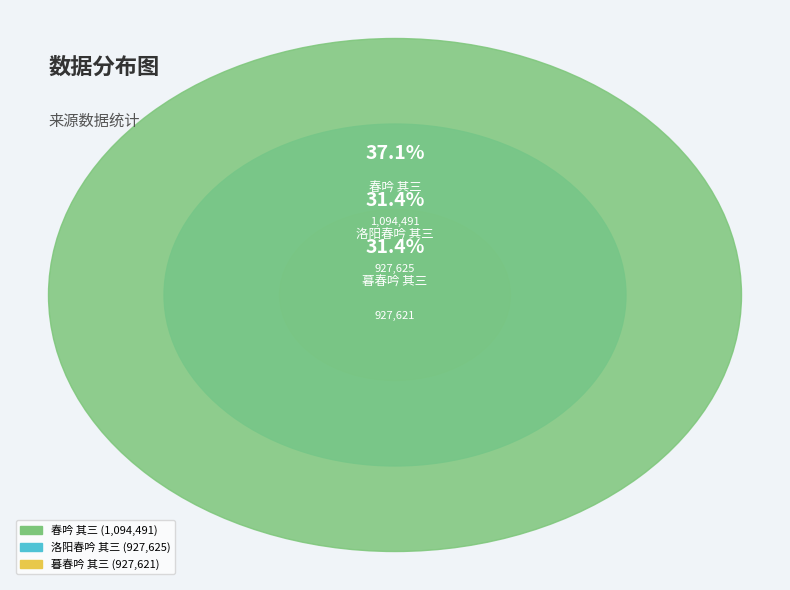

Do 春吟 其三 and 洛阳春吟 其三 together represent more than half of the pie?

Yes